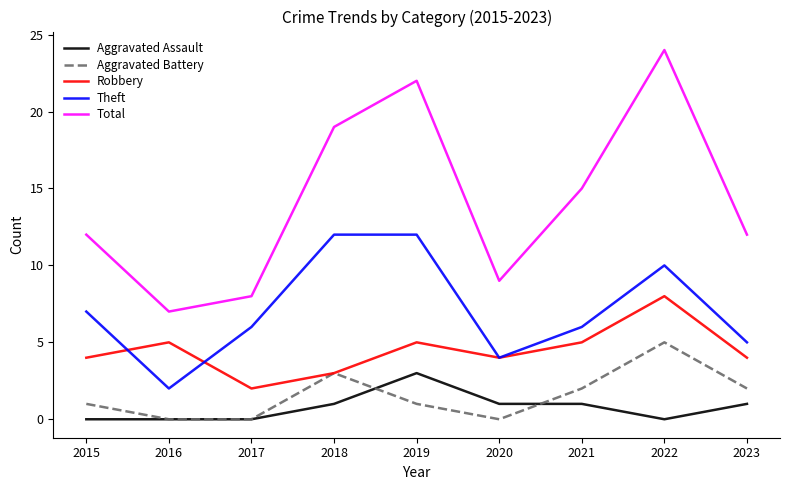

How many interior local peaks does the Aggravated Battery series have?

2